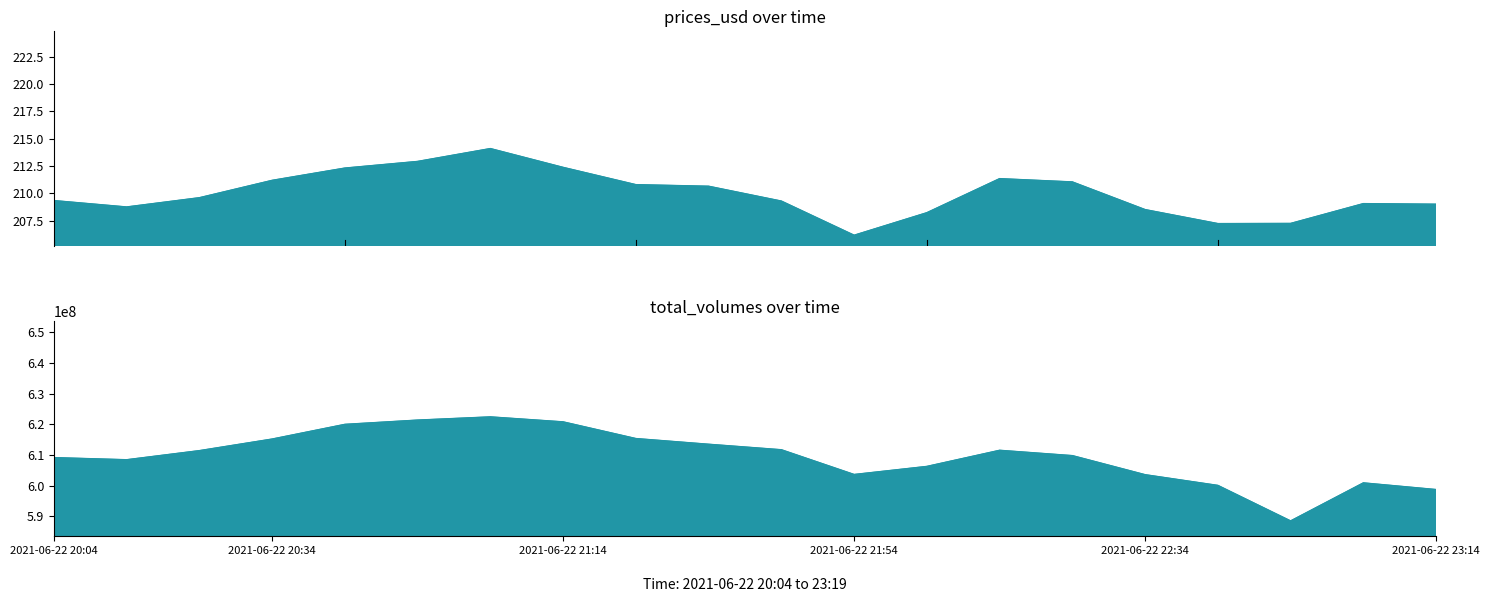

True or false: total_volumes and prices_usd cross at least once.

False